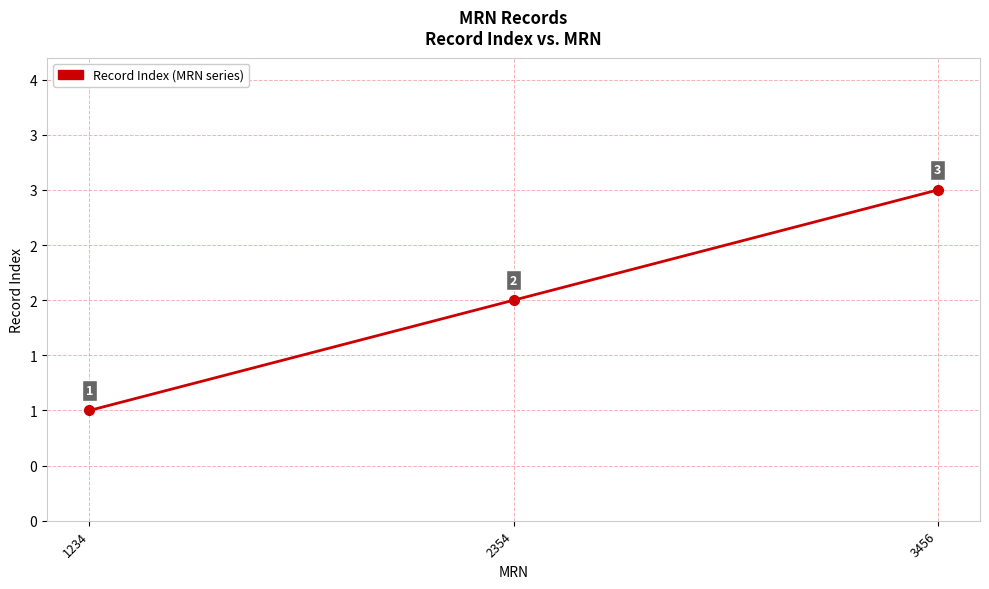

Where does the data first go above 2?

3456